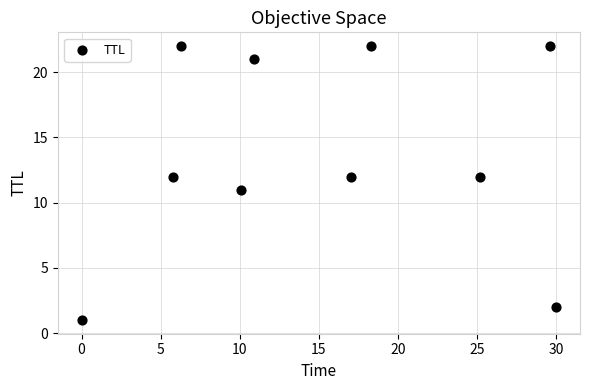

What is the range of Y values (max minus min)?

21